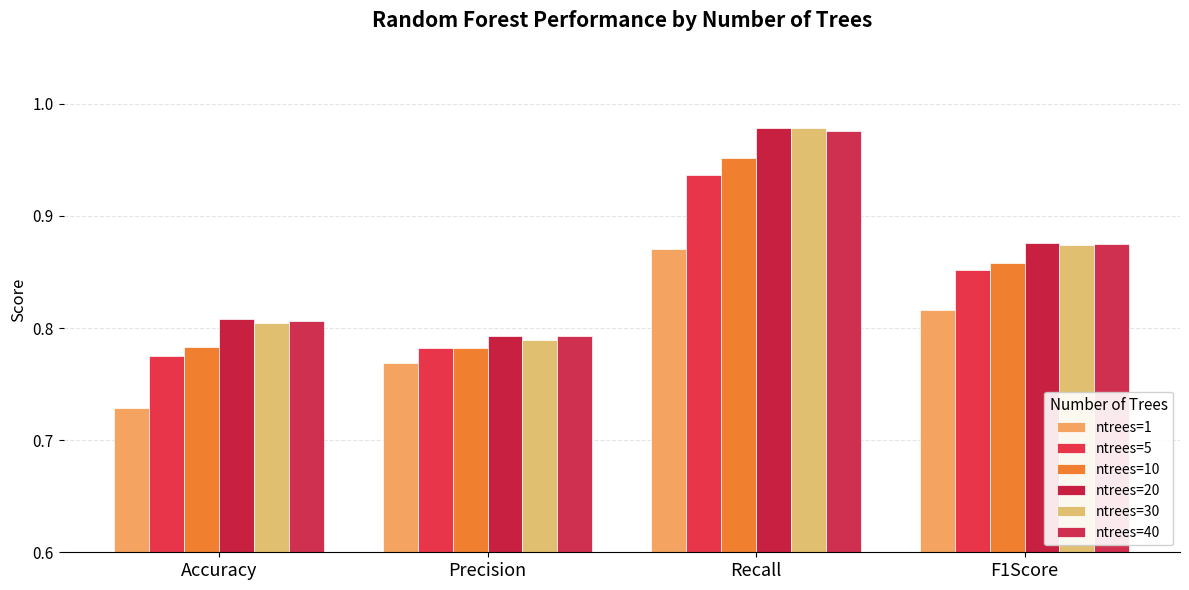

Which series has the widest spread of values?

ntrees=30